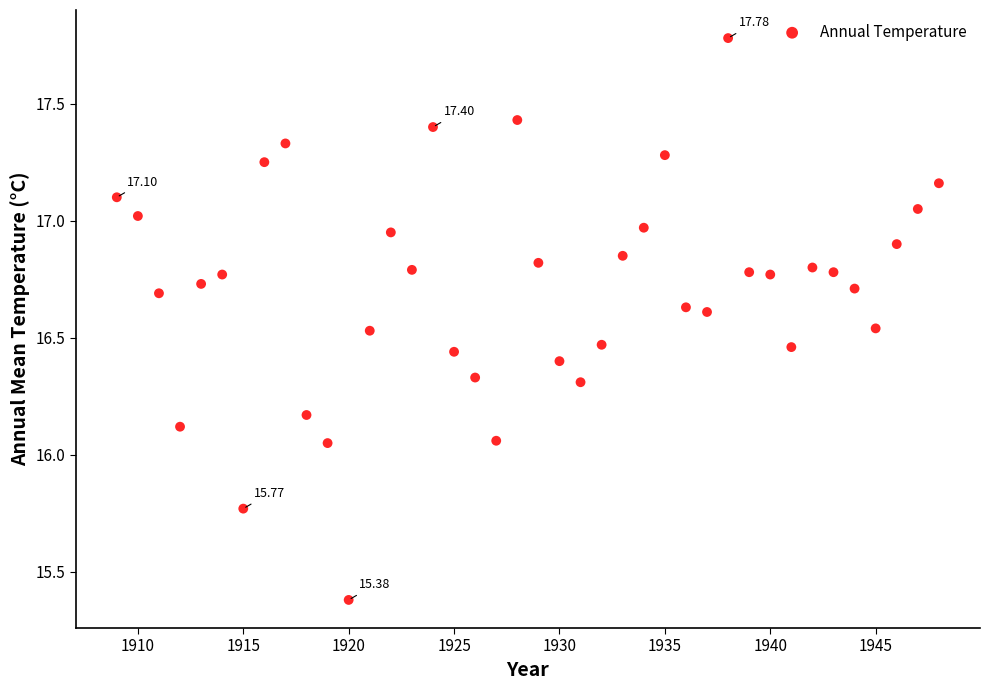

What is the range of Y values (max minus min)?

2.4